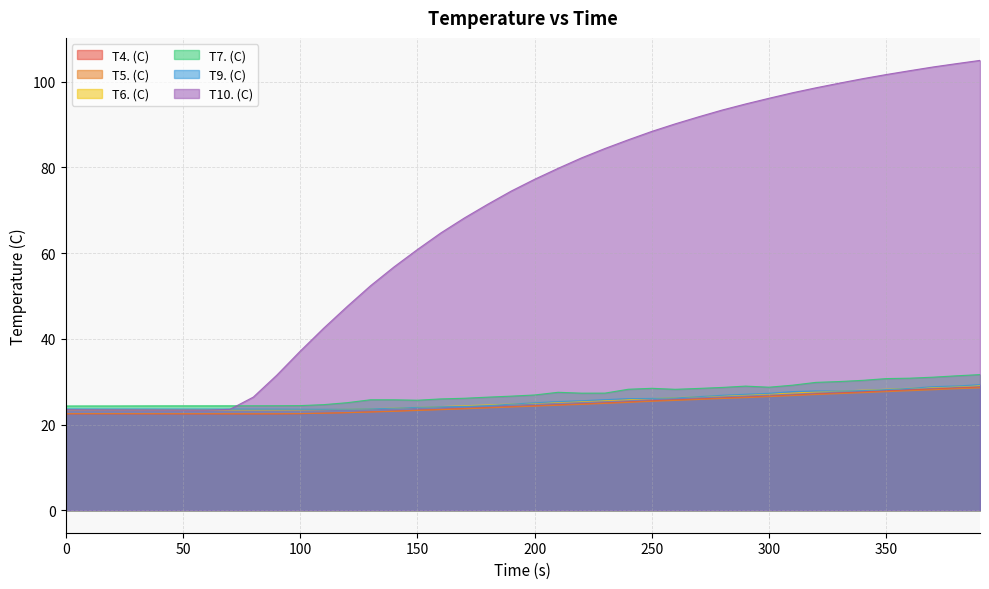

What is the approximate value of T6. (C) at 200?

25.0